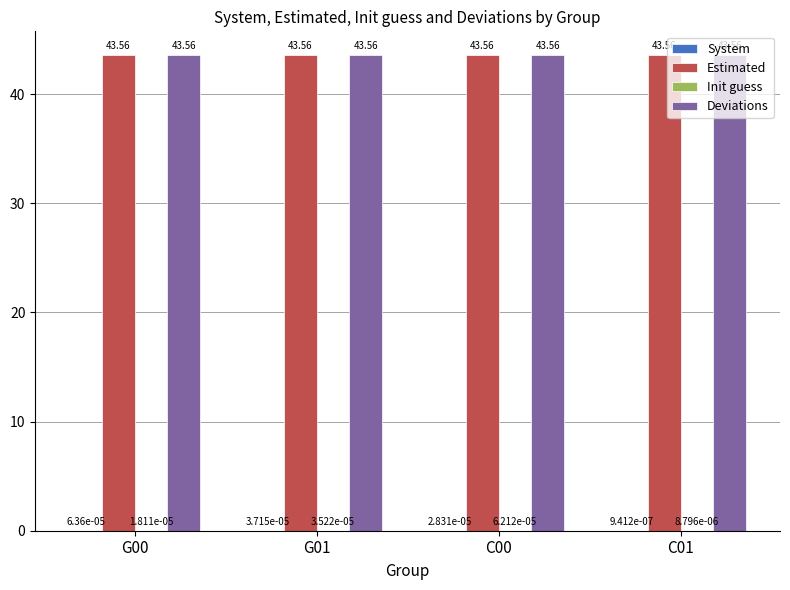

What is the total value across all series at G01?

87.1